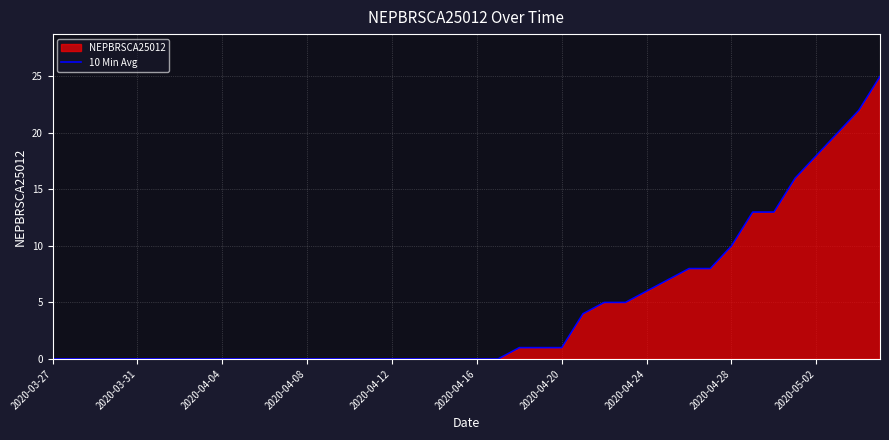

Is it true that the value at 25 is 6?

False